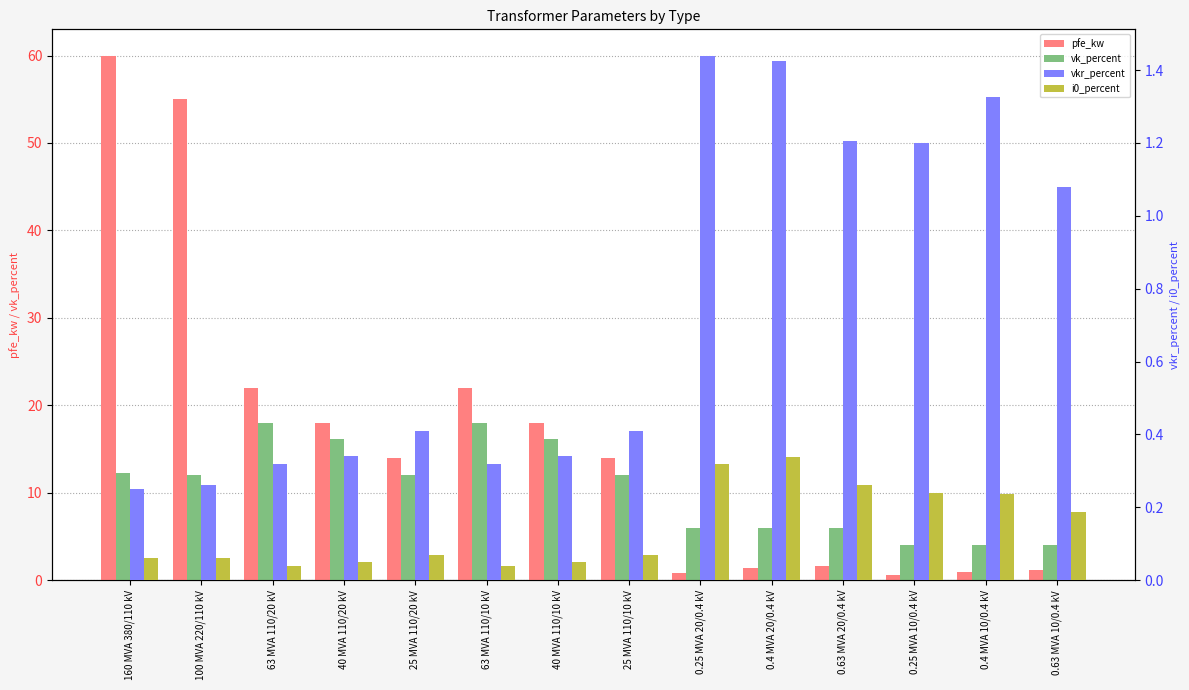

Reading left to right, list all the values displayed in this chart.

pfe_kw: 160 MVA 380/110 kV=60.0	100 MVA 220/110 kV=55.0	63 MVA 110/20 kV=22.0	40 MVA 110/20 kV=18.0	25 MVA 110/20 kV=14.0	63 MVA 110/10 kV=22.0	40 MVA 110/10 kV=18.0	25 MVA 110/10 kV=14.0	0.25 MVA 20/0.4 kV=0.8	0.4 MVA 20/0.4 kV=1.4	0.63 MVA 20/0.4 kV=1.6	0.25 MVA 10/0.4 kV=0.6	0.4 MVA 10/0.4 kV=0.9	0.63 MVA 10/0.4 kV=1.2
vk_percent: 160 MVA 380/110 kV=12.2	100 MVA 220/110 kV=12.0	63 MVA 110/20 kV=18.0	40 MVA 110/20 kV=16.2	25 MVA 110/20 kV=12.0	63 MVA 110/10 kV=18.0	40 MVA 110/10 kV=16.2	25 MVA 110/10 kV=12.0	0.25 MVA 20/0.4 kV=6.0	0.4 MVA 20/0.4 kV=6.0	0.63 MVA 20/0.4 kV=6.0	0.25 MVA 10/0.4 kV=4.0	0.4 MVA 10/0.4 kV=4.0	0.63 MVA 10/0.4 kV=4.0
vkr_percent: 160 MVA 380/110 kV=0.2	100 MVA 220/110 kV=0.3	63 MVA 110/20 kV=0.3	40 MVA 110/20 kV=0.3	25 MVA 110/20 kV=0.4	63 MVA 110/10 kV=0.3	40 MVA 110/10 kV=0.3	25 MVA 110/10 kV=0.4	0.25 MVA 20/0.4 kV=1.4	0.4 MVA 20/0.4 kV=1.4	0.63 MVA 20/0.4 kV=1.2	0.25 MVA 10/0.4 kV=1.2	0.4 MVA 10/0.4 kV=1.3	0.63 MVA 10/0.4 kV=1.1
i0_percent: 160 MVA 380/110 kV=0.1	100 MVA 220/110 kV=0.1	63 MVA 110/20 kV=0.0	40 MVA 110/20 kV=0.1	25 MVA 110/20 kV=0.1	63 MVA 110/10 kV=0.0	40 MVA 110/10 kV=0.1	25 MVA 110/10 kV=0.1	0.25 MVA 20/0.4 kV=0.3	0.4 MVA 20/0.4 kV=0.3	0.63 MVA 20/0.4 kV=0.3	0.25 MVA 10/0.4 kV=0.2	0.4 MVA 10/0.4 kV=0.2	0.63 MVA 10/0.4 kV=0.2